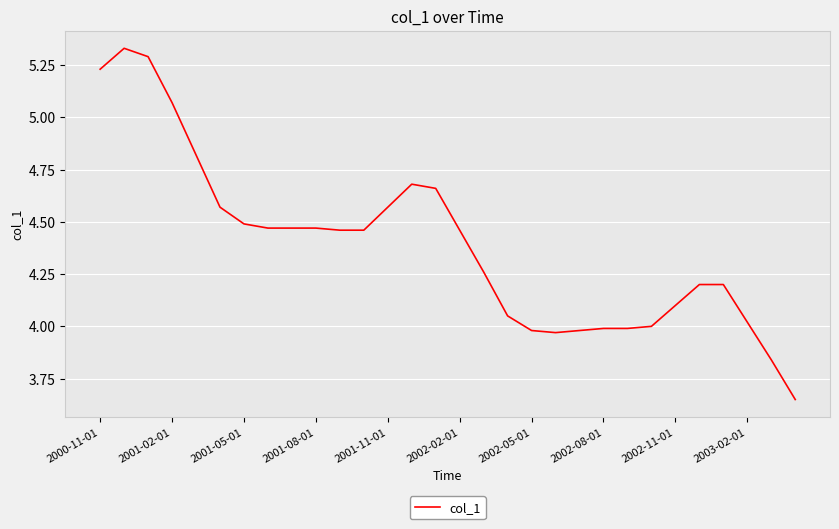

What is the difference between the maximum and minimum values?

1.7